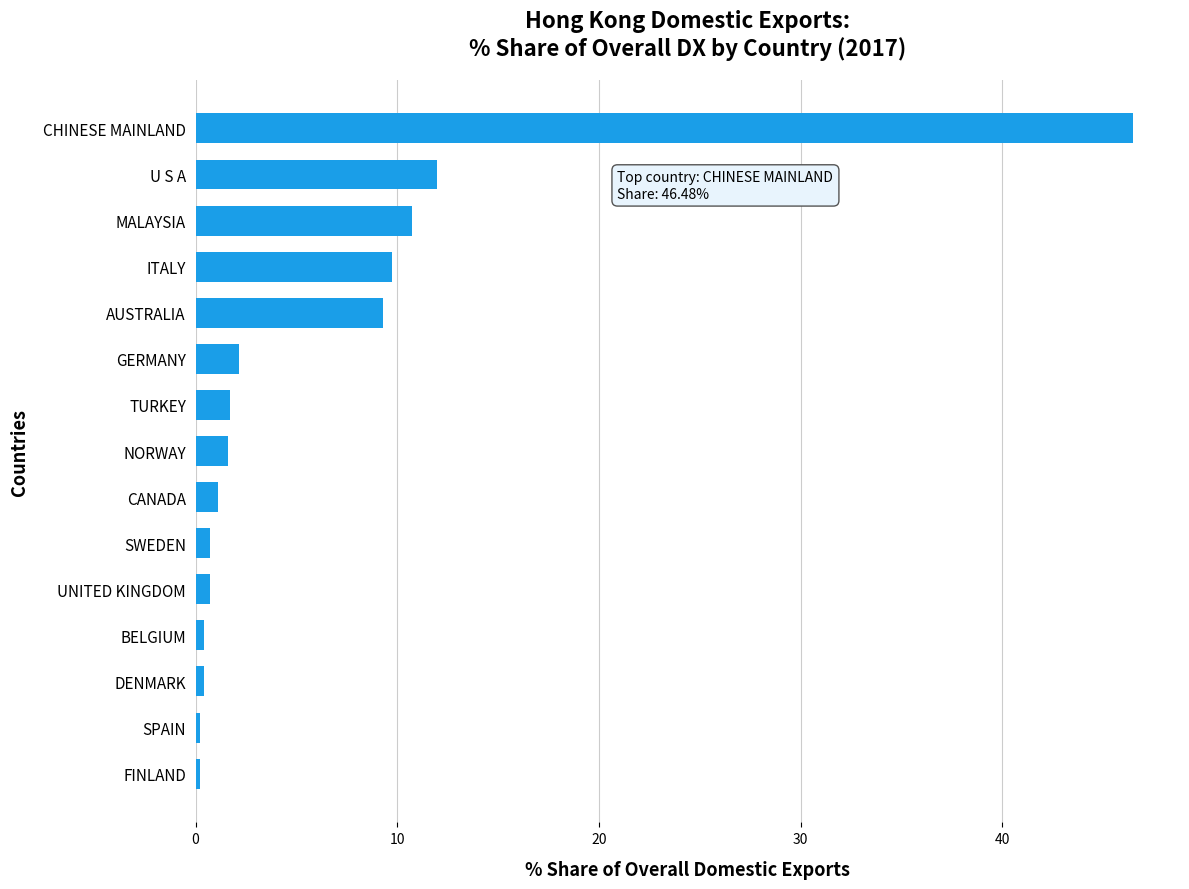

Is it true that the value at U S A is 11.9?

True